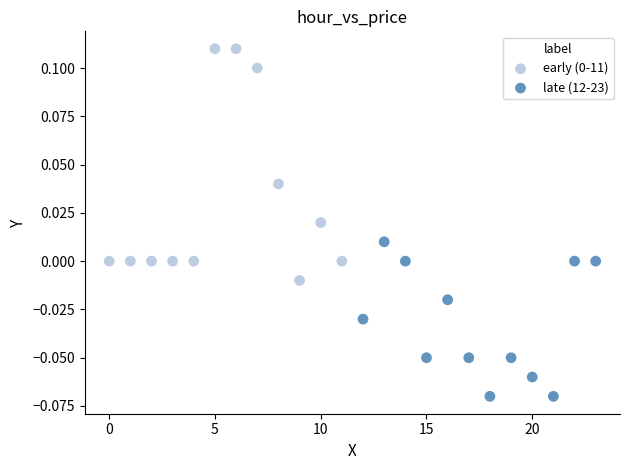

Which series contains the lowest Y value?

late (12-23)